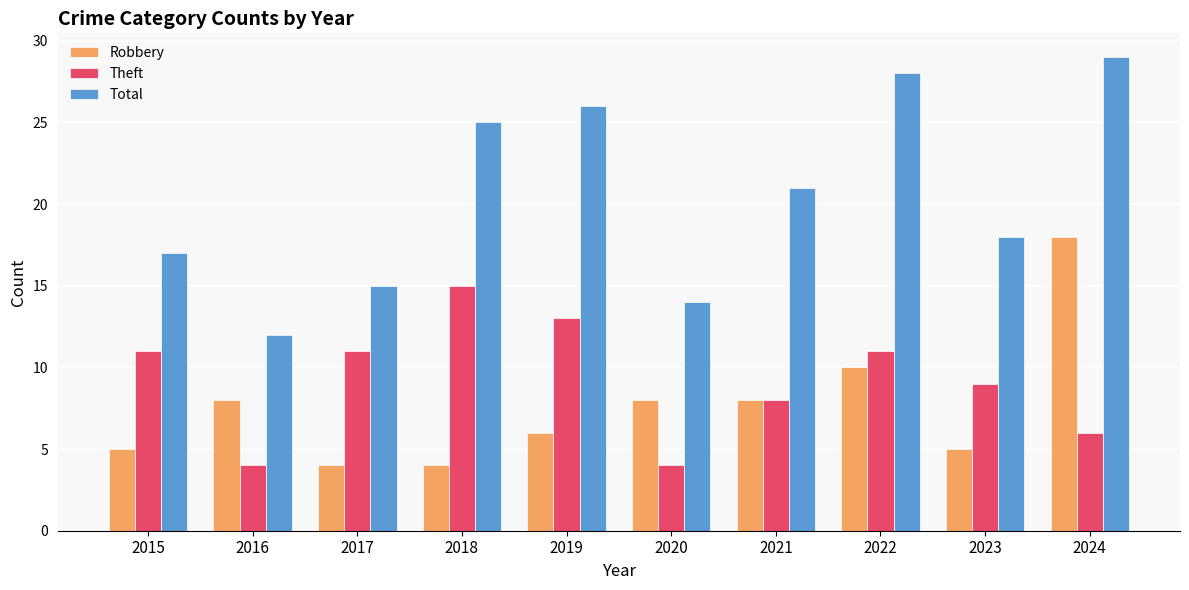

What is the maximum value for Theft?

15